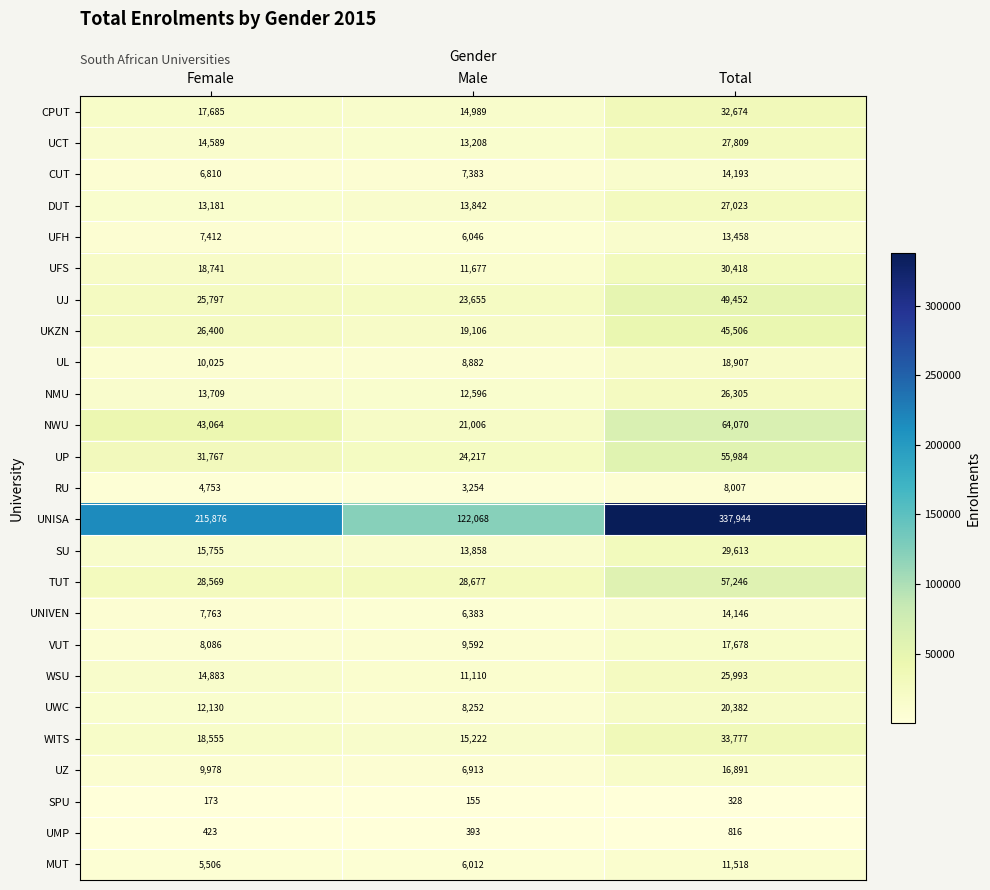

Between Male and Total, which series saw the biggest shift?

UNISA